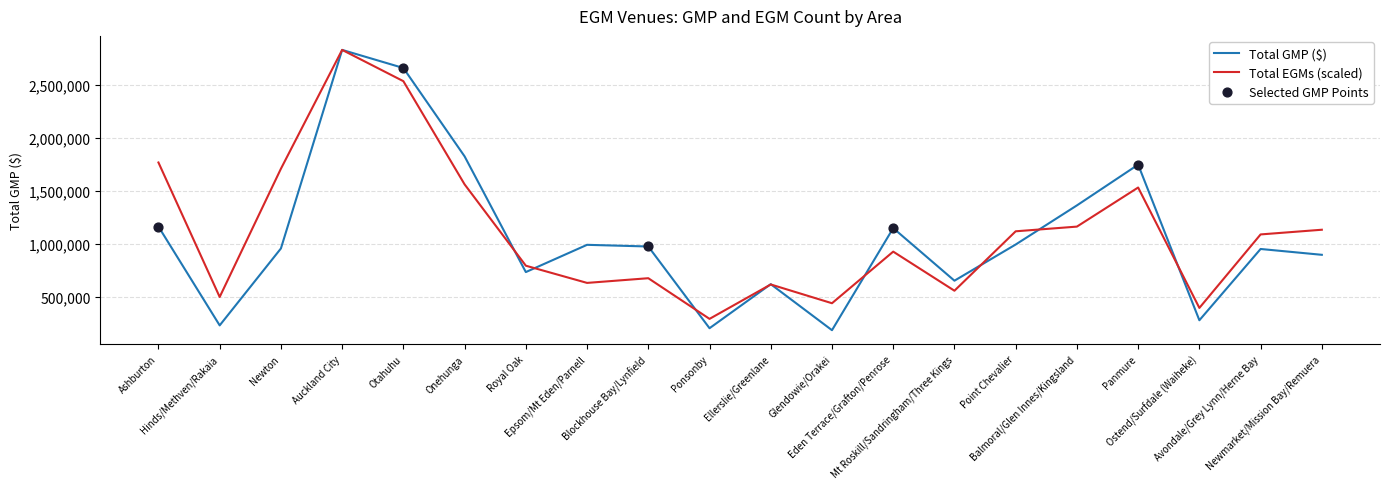

What is the total value across all series at Ostend/Surfdale (Waiheke)?

680165.6